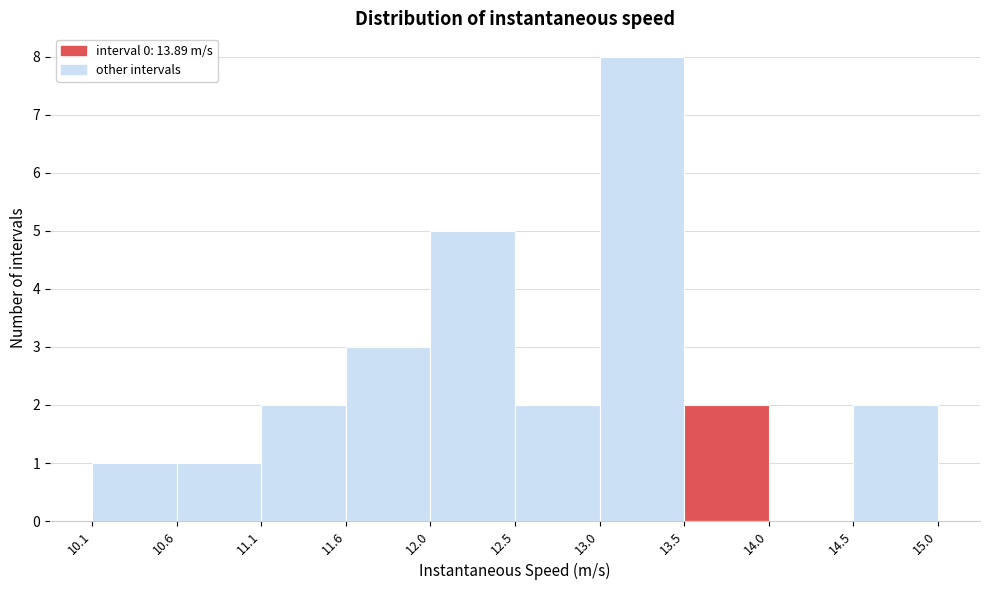

Reading left to right, list every bar in this chart as the range it spans on the x-axis followed by its height. The values are not printed on the chart, so give them approximately, as read against the axis.

10.1 to 10.6: 1
10.6 to 11.1: 1
11.1 to 11.6: 2
11.6 to 12.0: 3
12.0 to 12.5: 5
12.5 to 13.0: 2
13.0 to 13.5: 8
13.5 to 14.0: 2
14.0 to 14.5: 0
14.5 to 15.0: 2